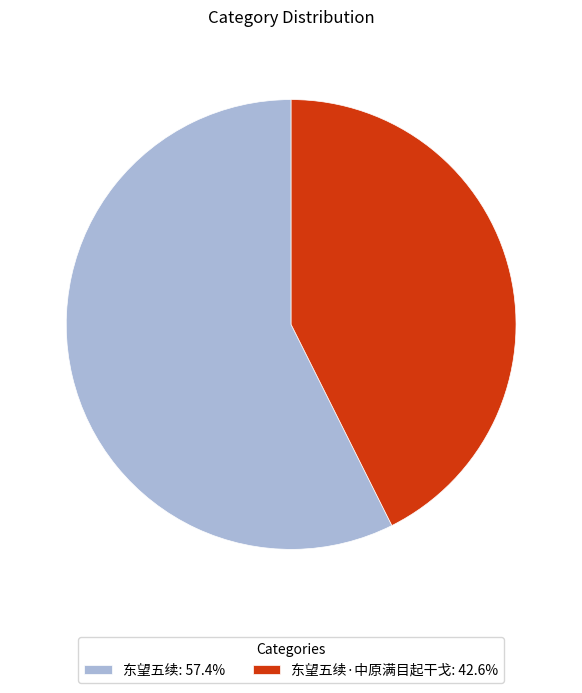

Do 东望五续: 57.4% and 东望五续·中原满目起干戈: 42.6% together represent more than half of the pie?

Yes